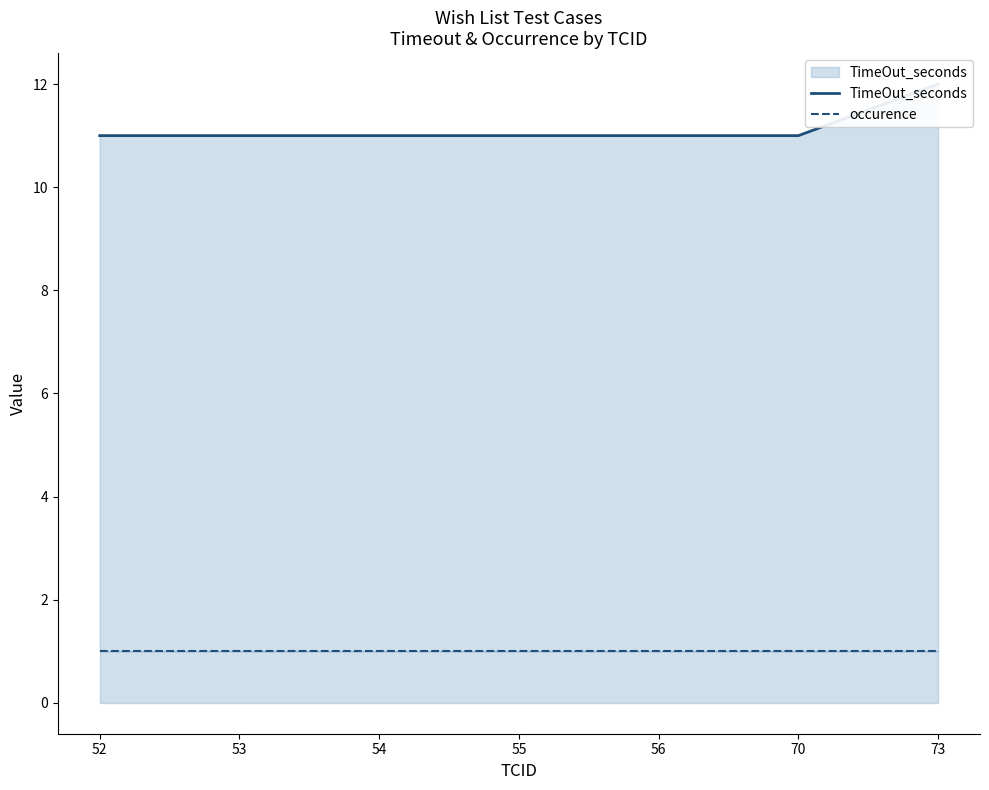

At which category does the chart reach its peak across all series?

73